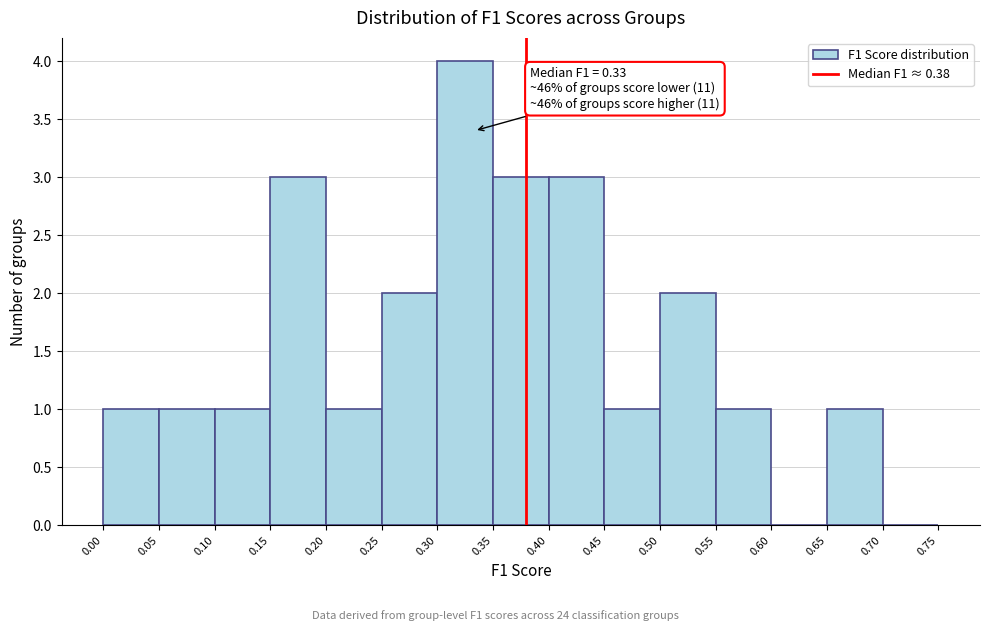

Over which range of the x-axis is the bar tallest?

0.30 to 0.35